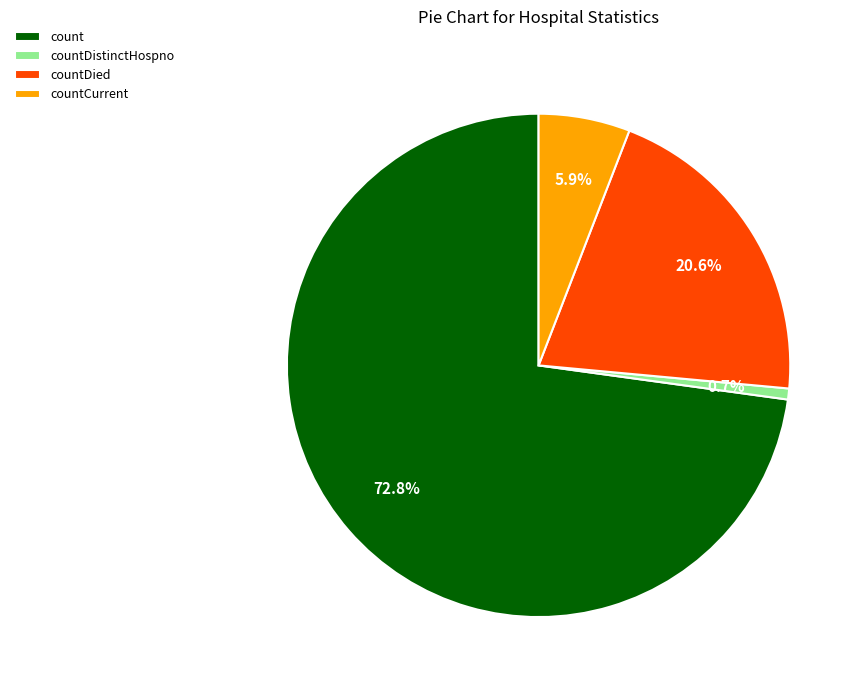

What portion of the pie excludes countDistinctHospno?

99.3%